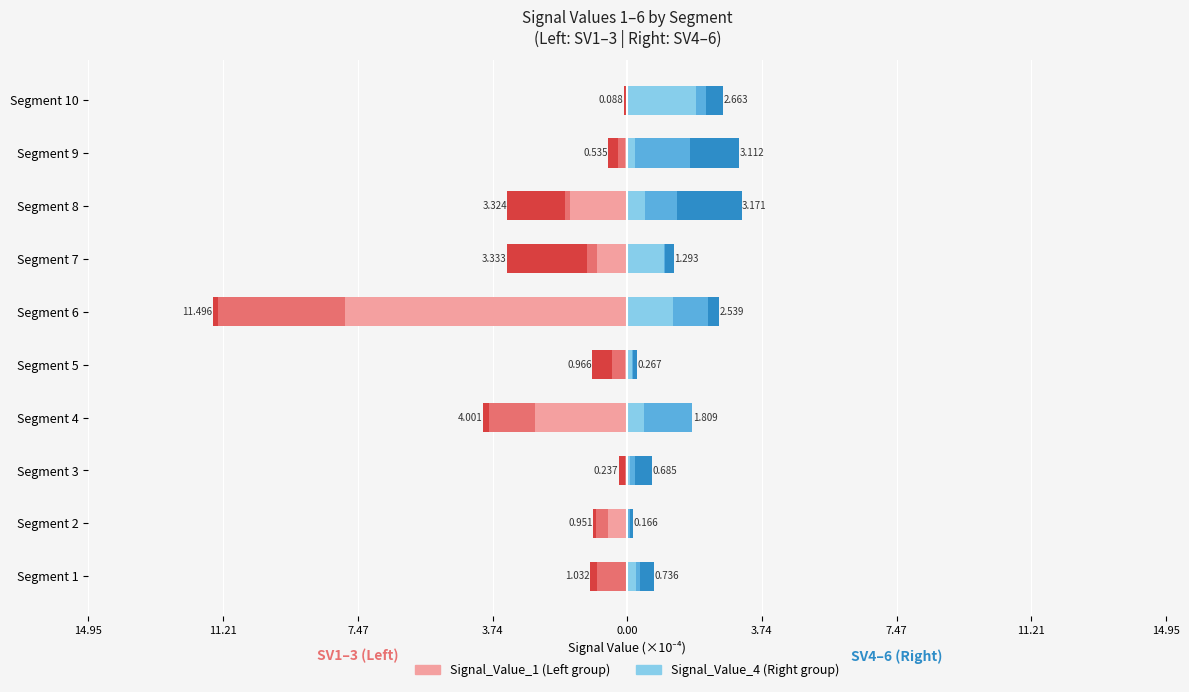

Does the chart contain stacked bars?

No